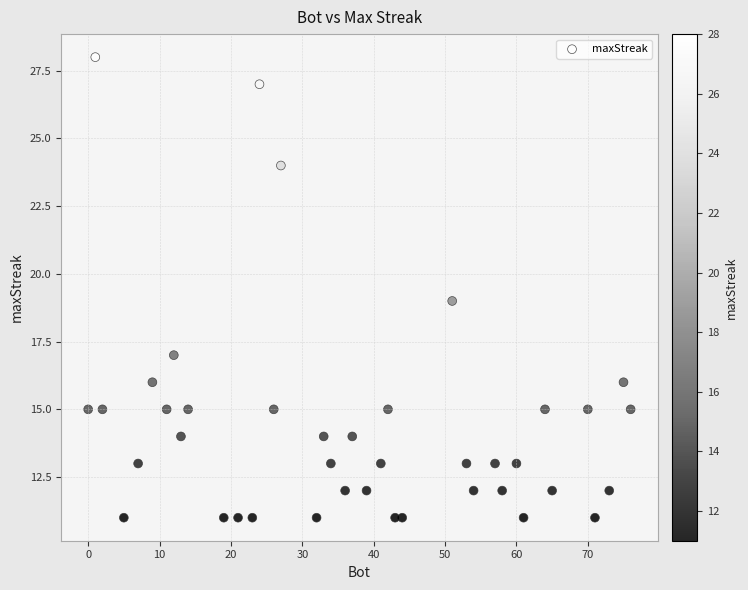

What is the range of X values (max minus min)?

76